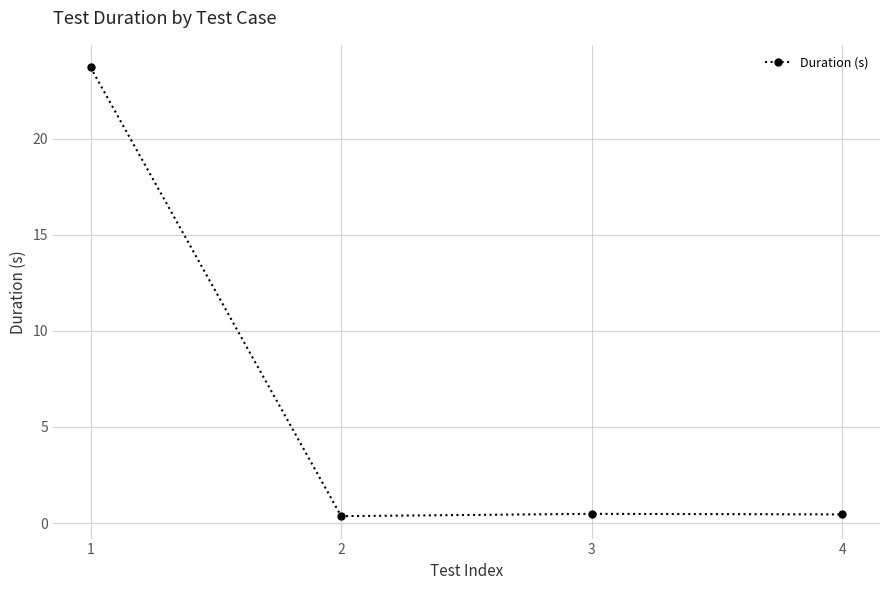

Read the value at 2.

0.4